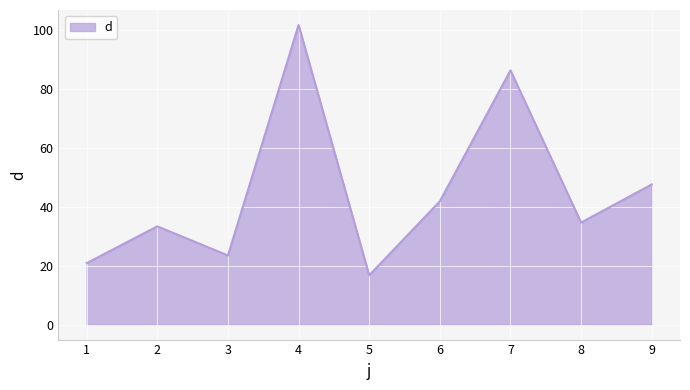

List the labels in order of value, largest first.

4, 7, 9, 6, 8, 2, 3, 1, 5